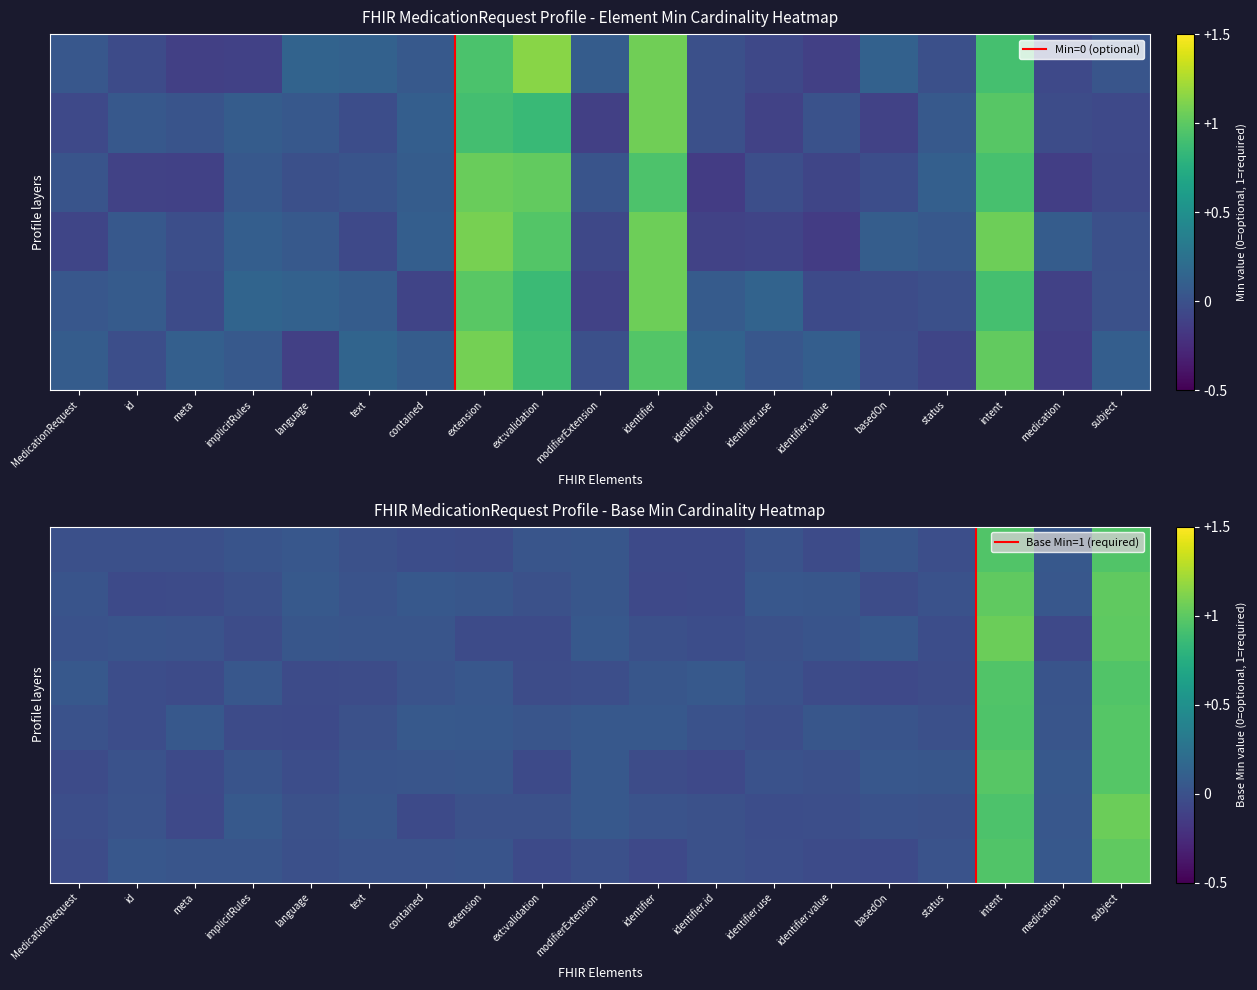

What is the sum of all identifier values?

5